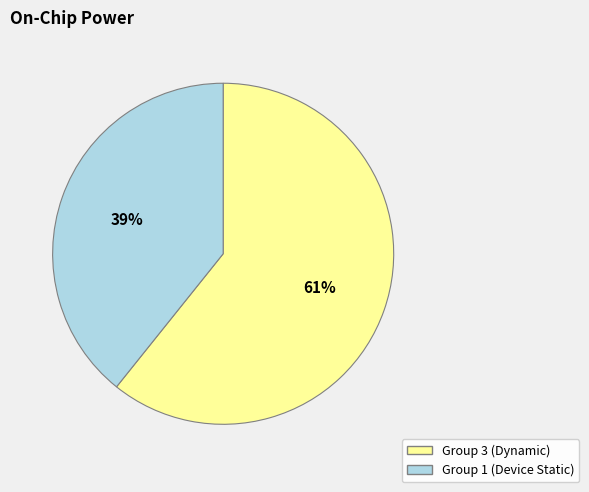

Is there any slice that represents more than half of the pie?

Yes